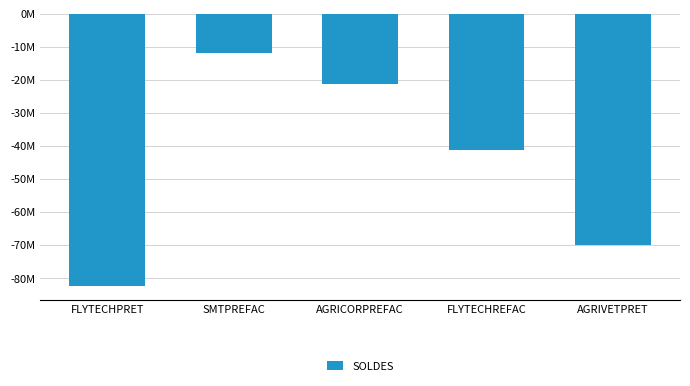

Reading left to right, what are all the values shown in this chart?

FLYTECHPRET=-82380200.0	SMTPREFAC=-11798693.7	AGRICORPREFAC=-21219667.1	FLYTECHREFAC=-41253396.4	AGRIVETPRET=-70000000.0